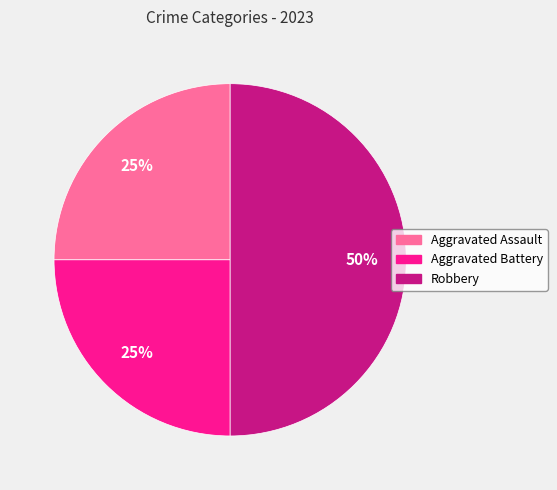

Approximately how many times larger is the value at Robbery compared to Aggravated Assault?

2.0